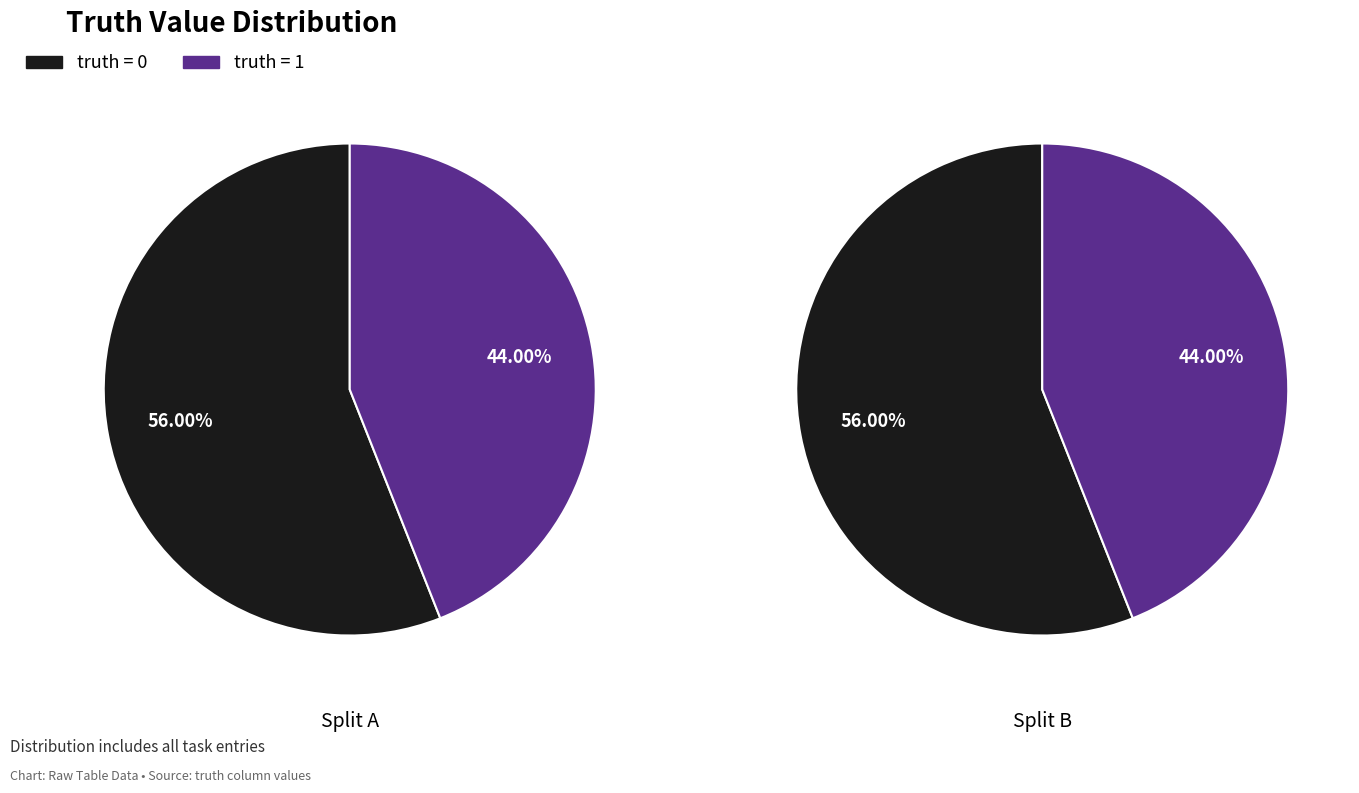

To the nearest percent, what is the average slice percentage?

50%